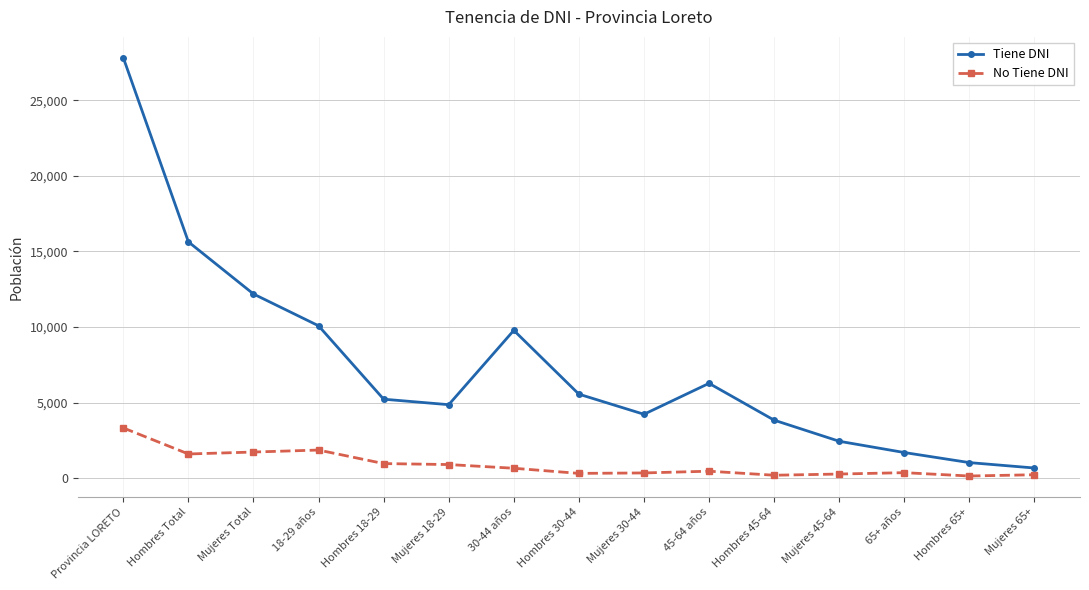

List the series in order of their peak value, lowest first.

No Tiene DNI, Tiene DNI